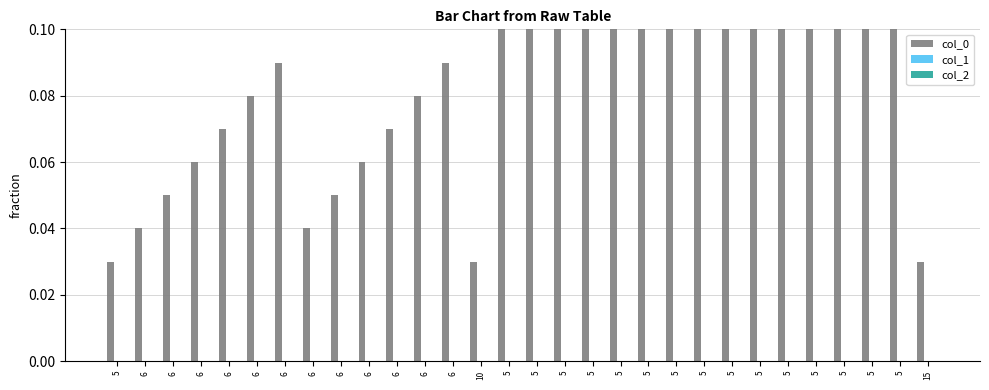

What is the label of the 21st bar from the left?

5